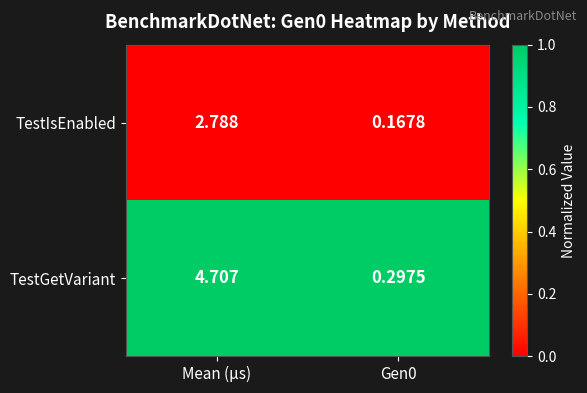

Which series changed the most between Mean (μs) and Gen0?

TestGetVariant